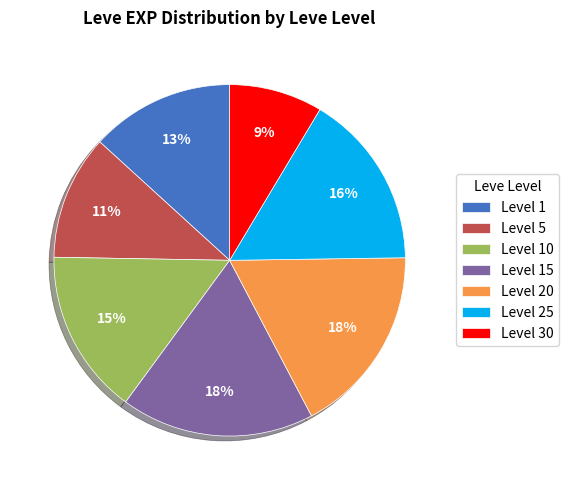

Is there any slice that represents more than half of the pie?

No